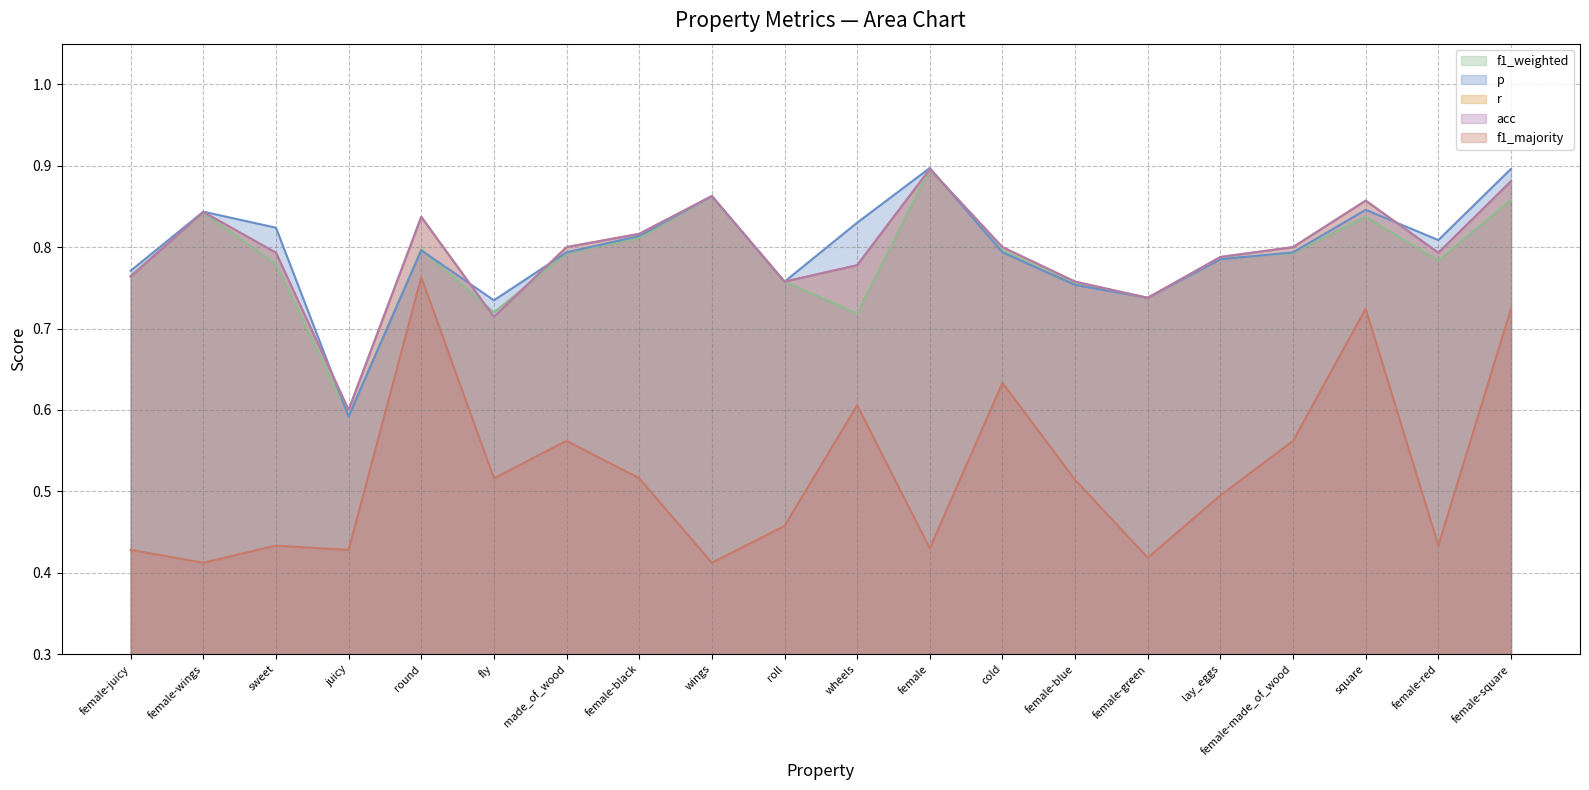

Which series has the largest total across all categories?

p